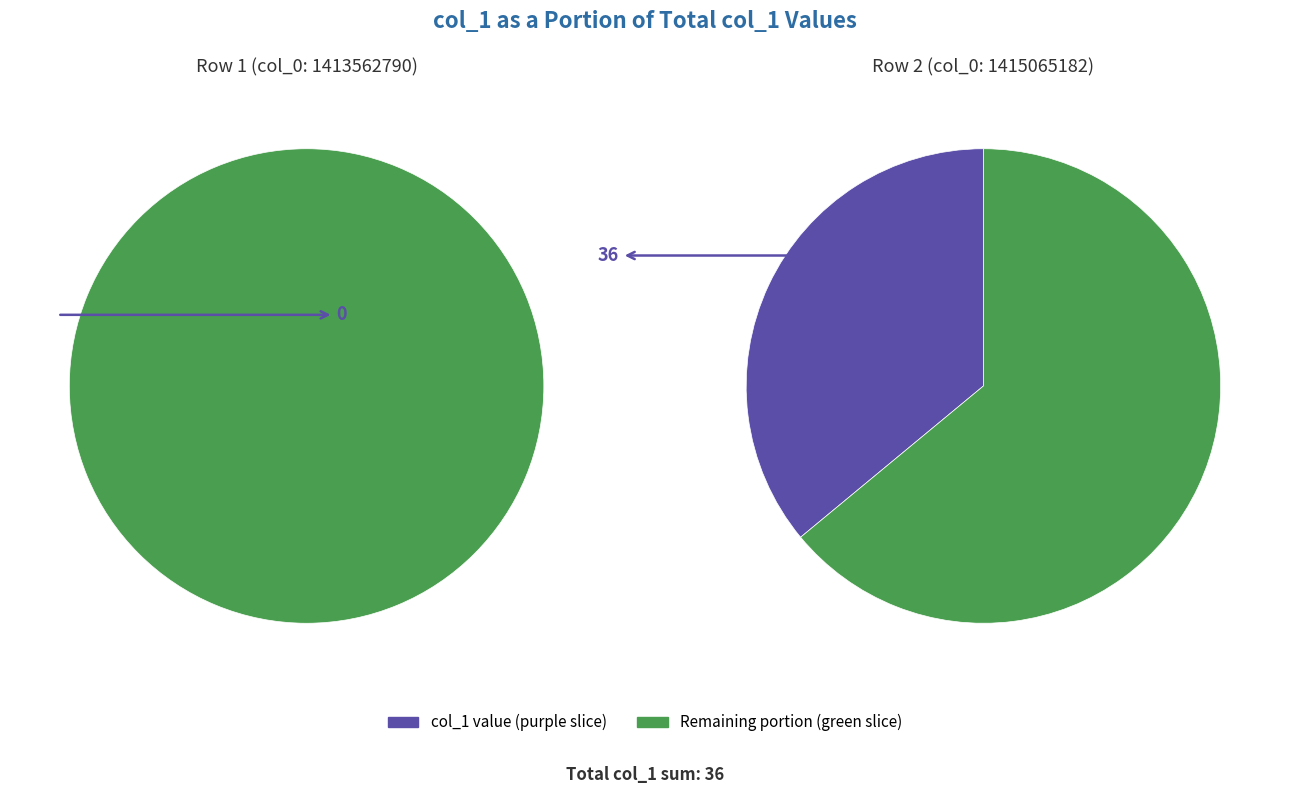

To the nearest percent, what is the average slice percentage?

50%